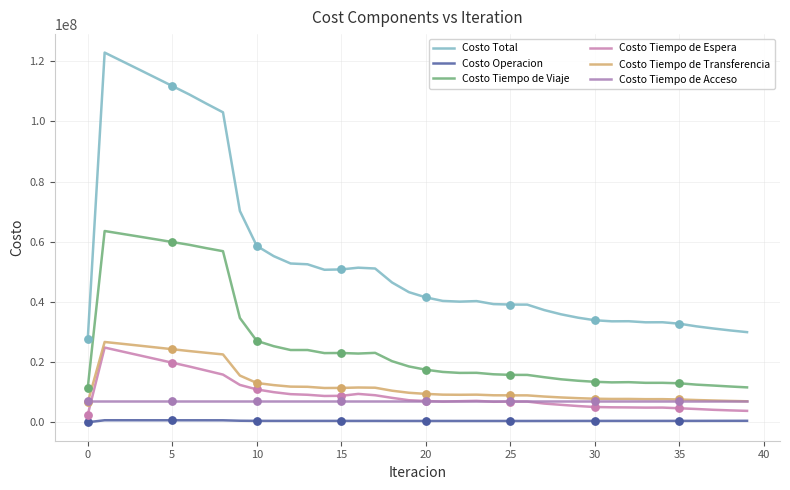

How many lines are shown in the chart?

6